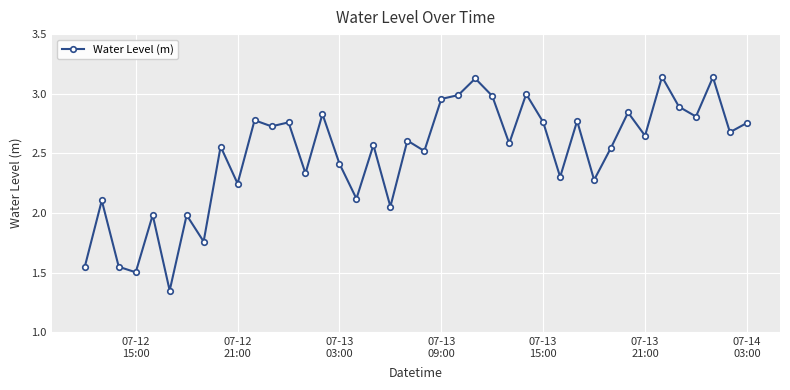

True or false: there are more than 0 points higher than both neighbors.

True